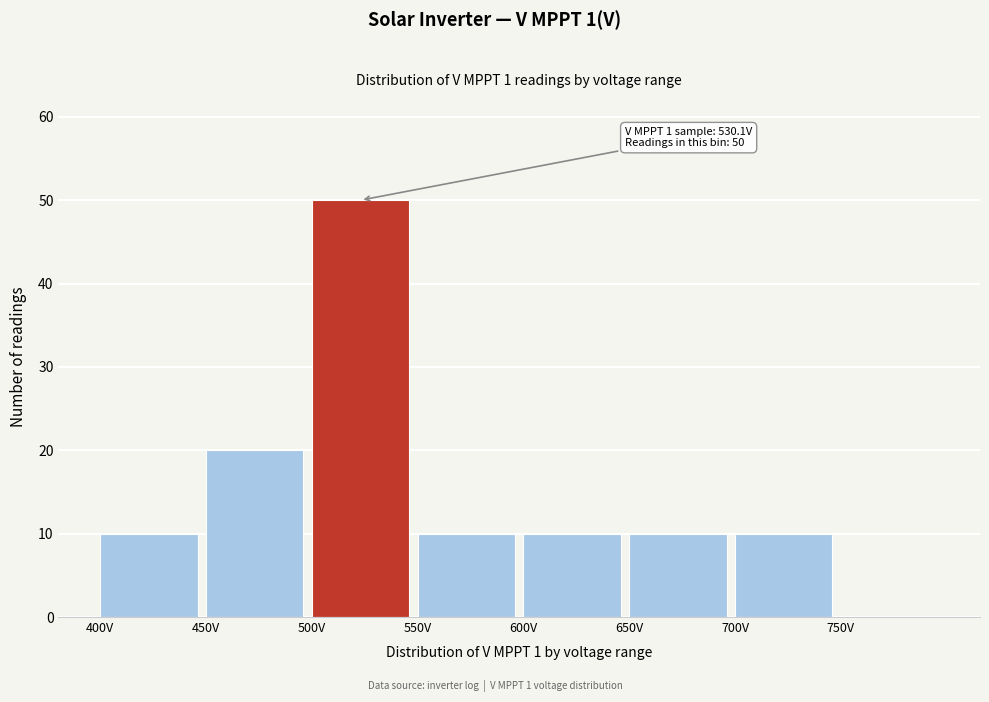

Which range on the x-axis has the tallest bar?

500 to 550